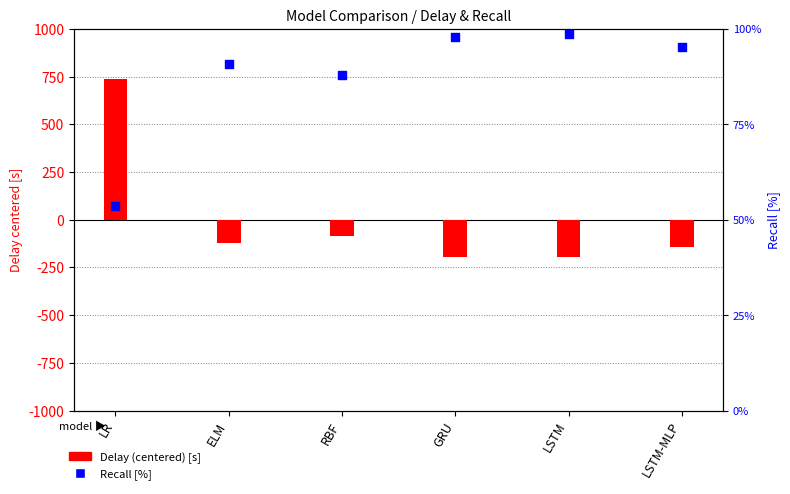

Is the value of Delay (centered) [s] at ELM greater than the value of Recall [%] at LR?

No